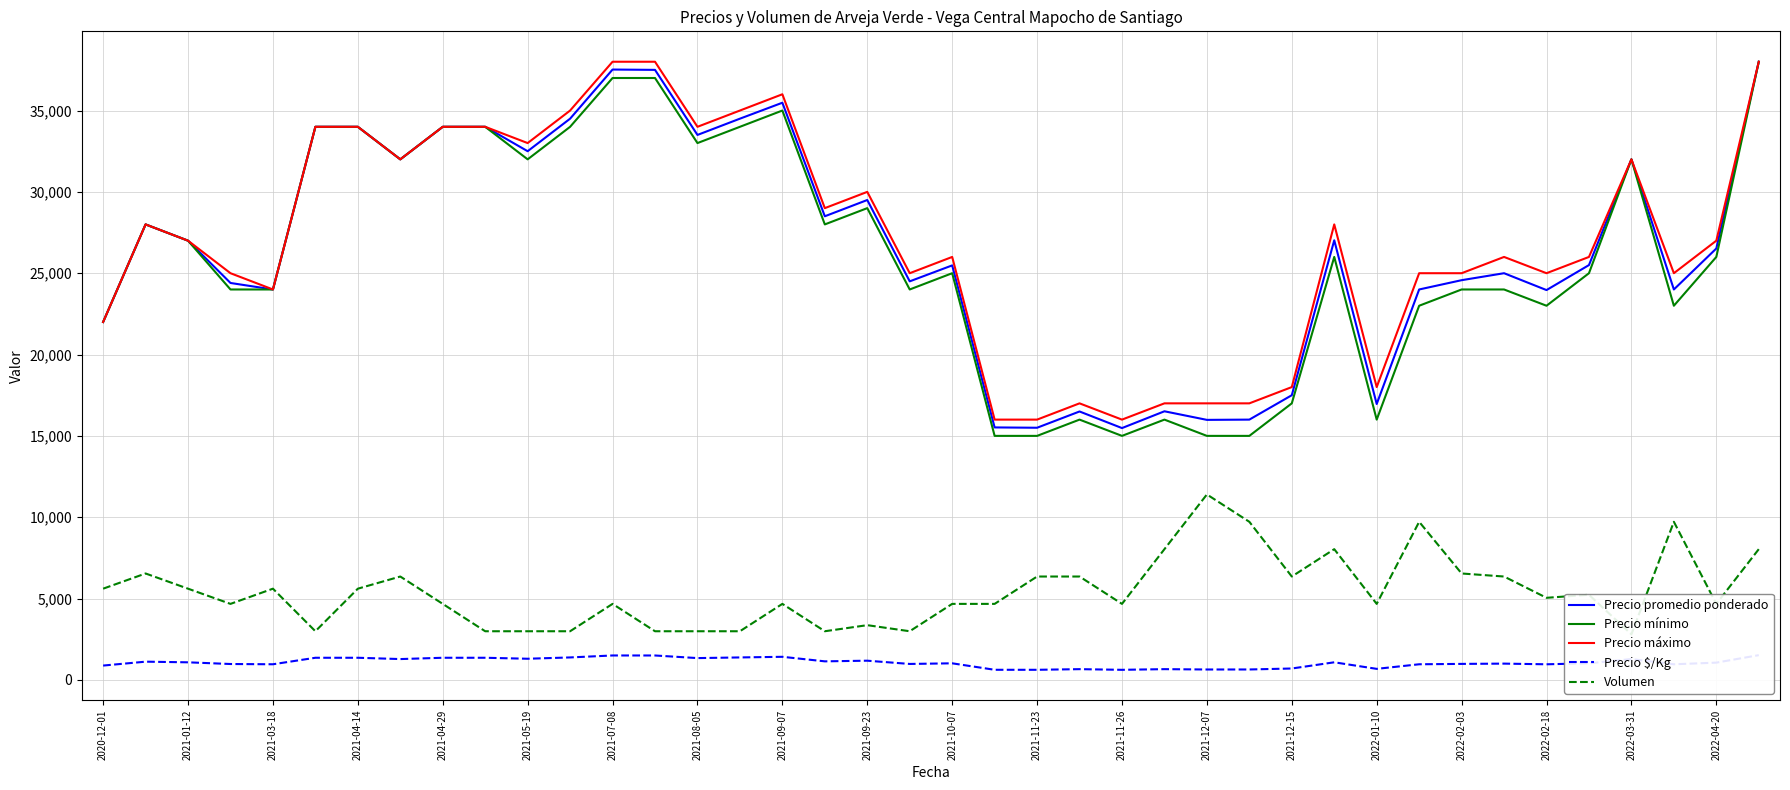

What is the maximum value for Precio mínimo?

38000